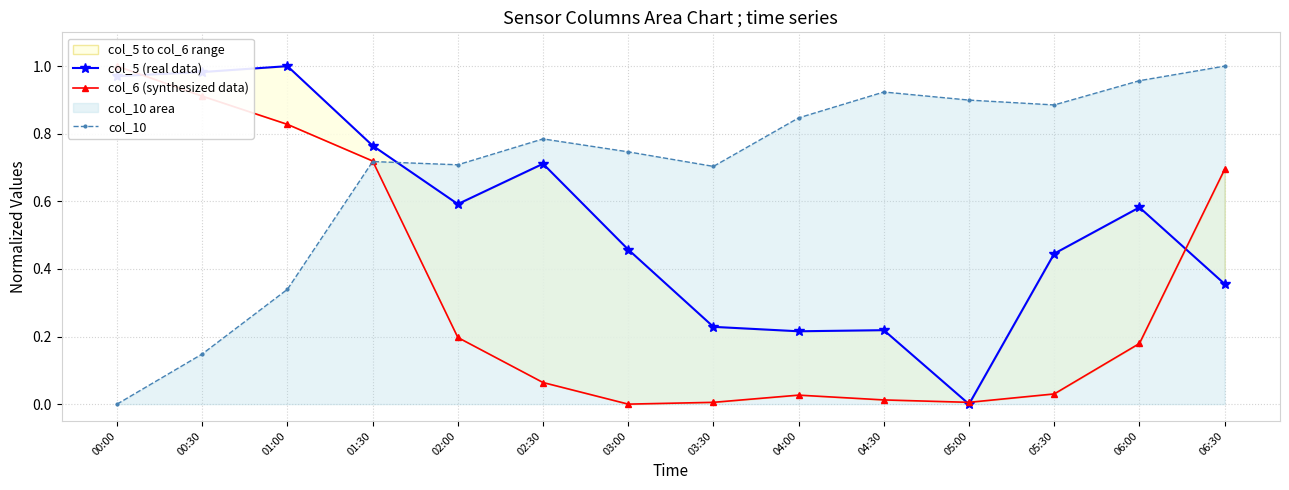

Rank the series at 04:00 from lowest to highest value.

col_6 (synthesized data), col_5 (real data), col_10